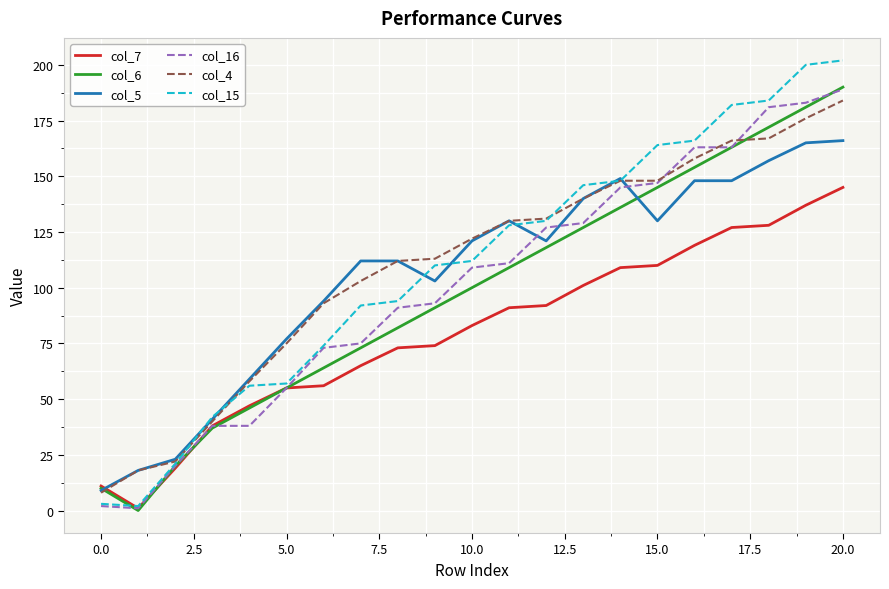

Which series has the largest range (max minus min)?

col_15